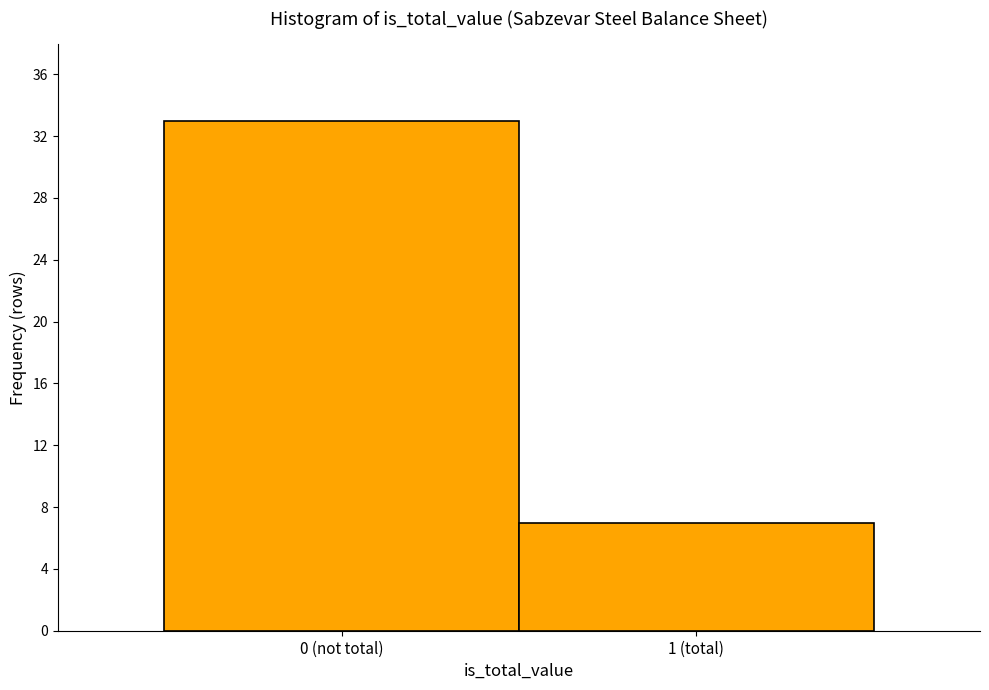

Reading left to right, transcribe all the data shown in this chart.

33	7